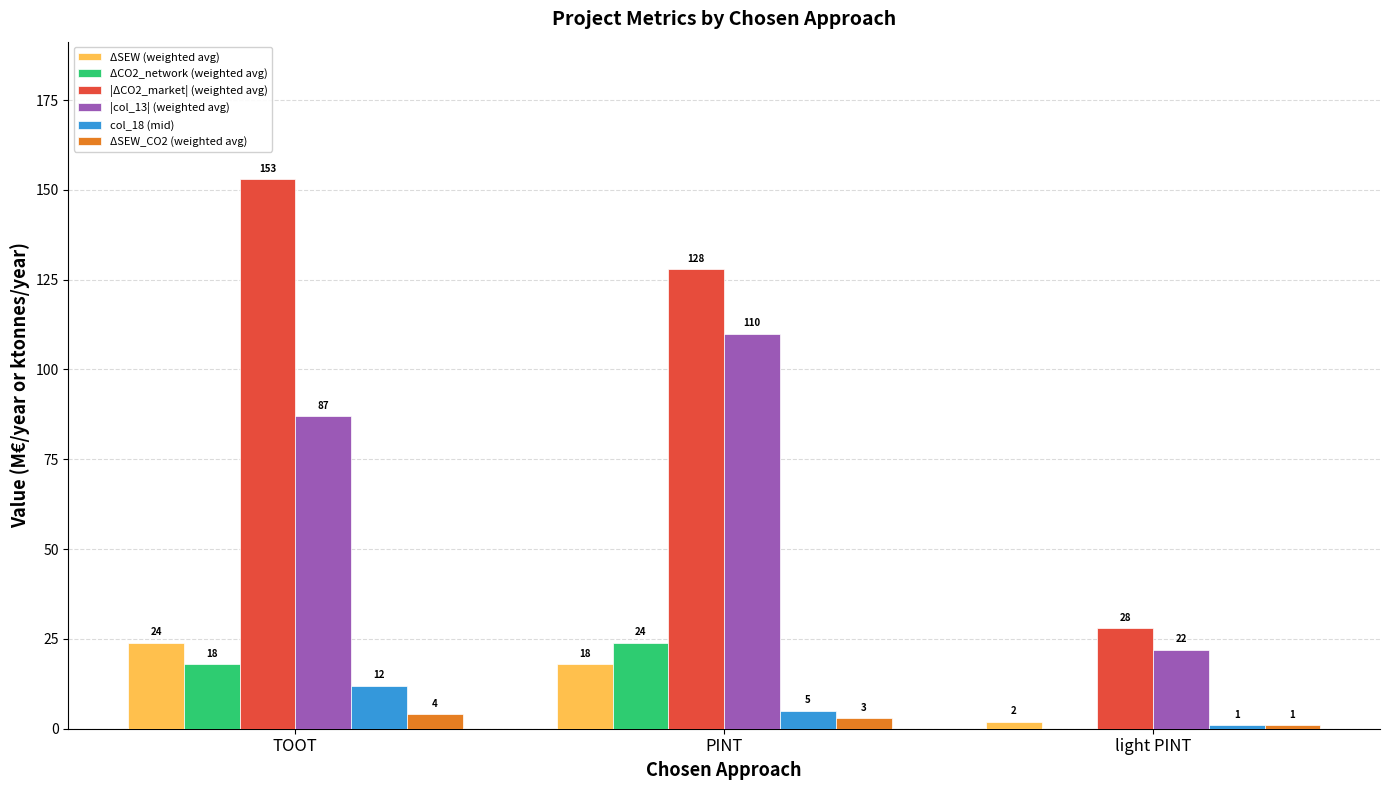

Which series has the largest total across all categories?

|ΔCO2_market| (weighted avg)